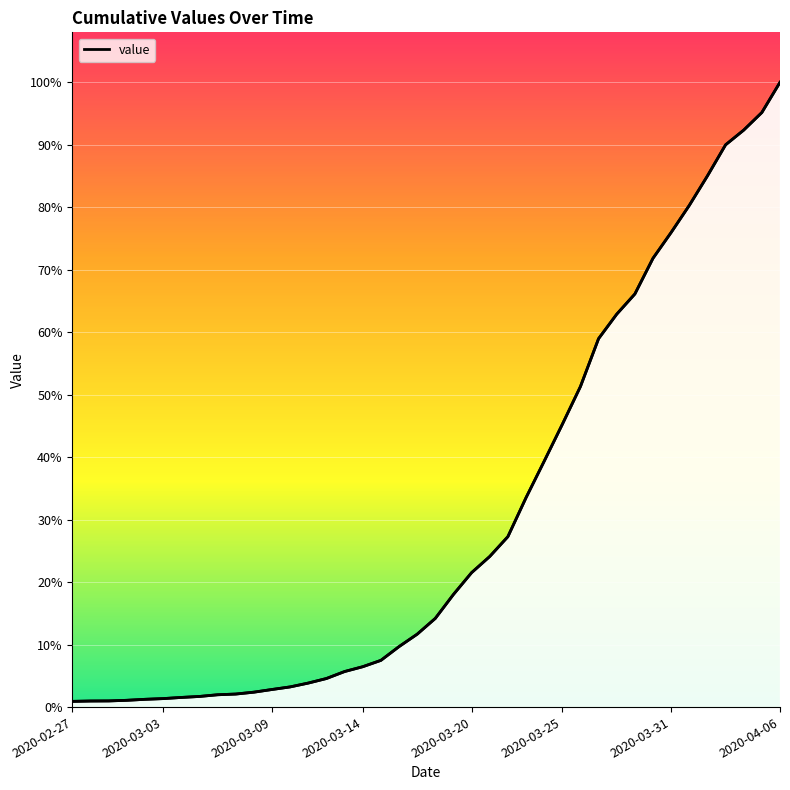

What is the change in value from 9 to 26?

+2606